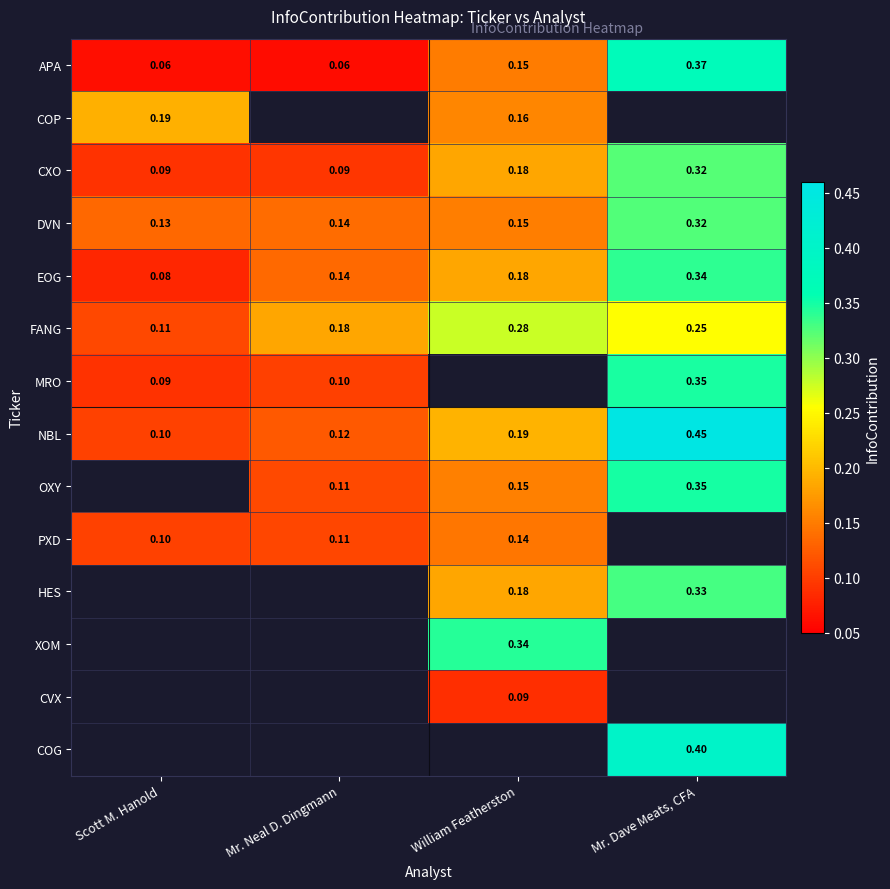

Which category has the highest value in the APA series?

Mr. Dave Meats, CFA